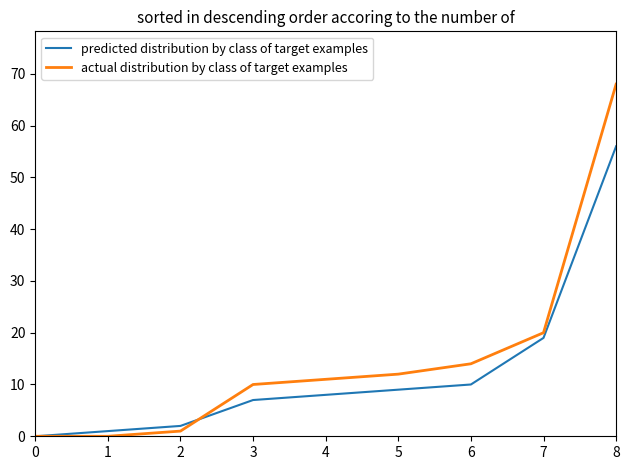

At 4, list the series in order from largest to smallest.

actual distribution by class of target examples, predicted distribution by class of target examples